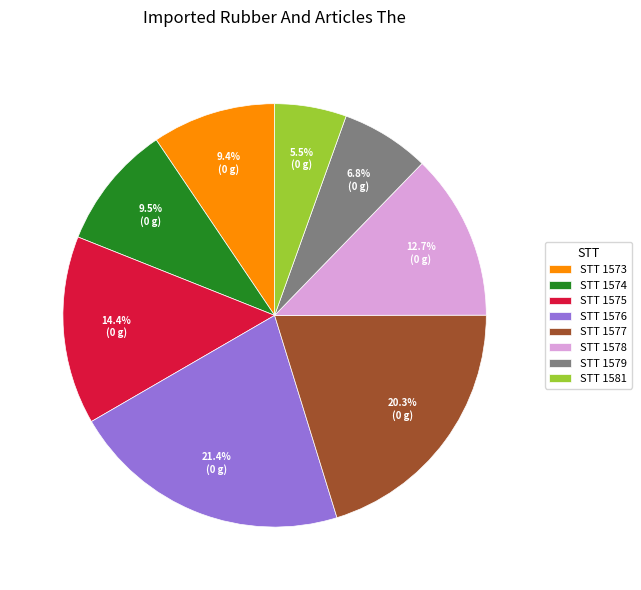

Which has a higher value, STT 1573 or STT 1576?

STT 1576